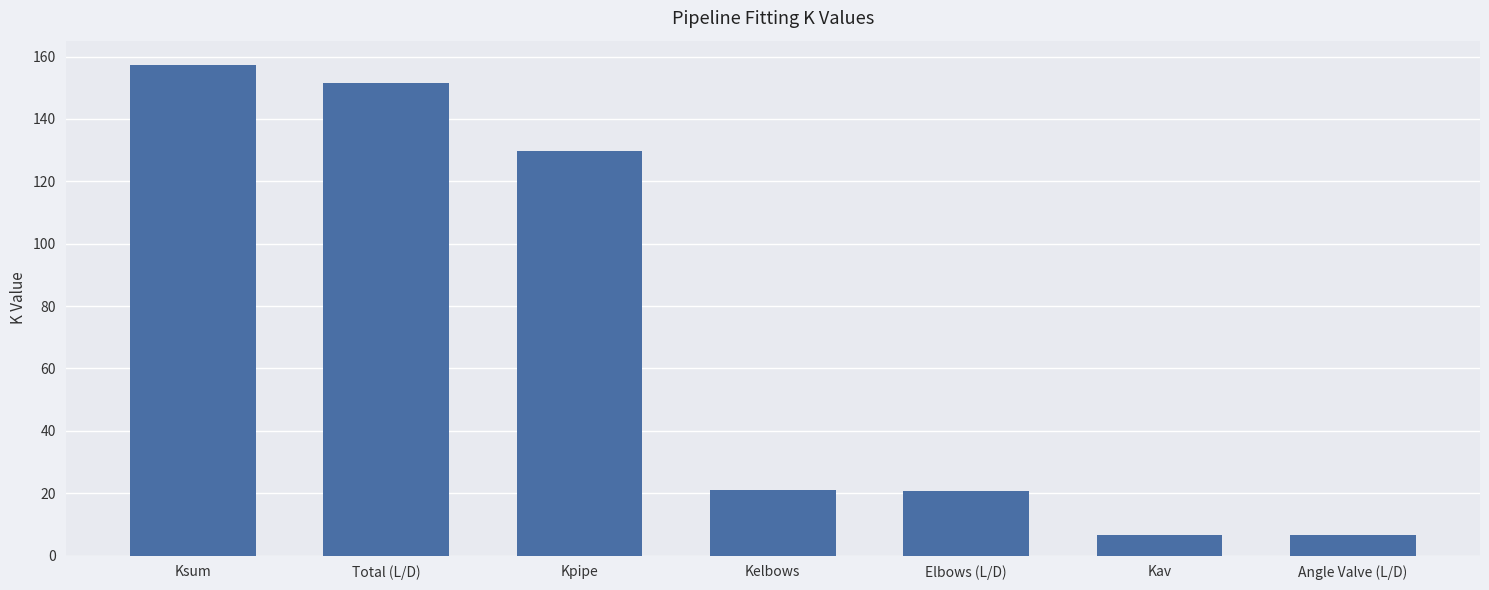

What position from the left is Kelbows?

4